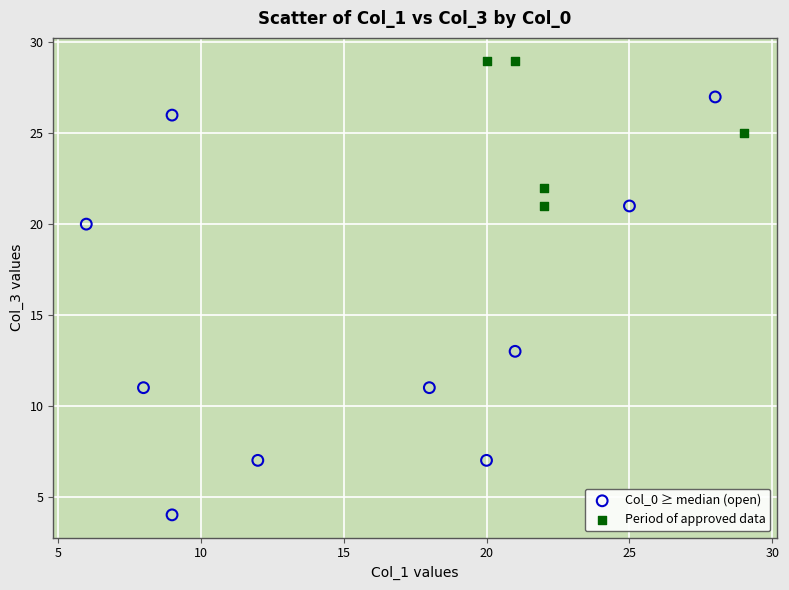

Which series reaches the maximum Y coordinate?

Period of approved data